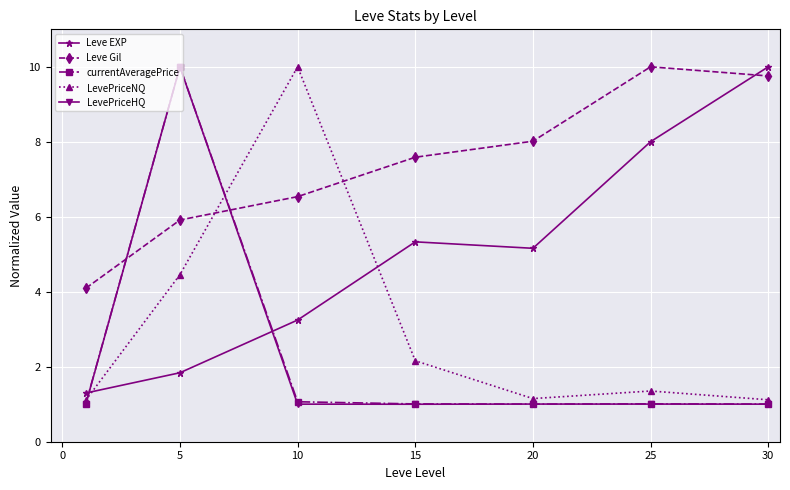

What is the highest value of the LevePriceNQ series?

10.0